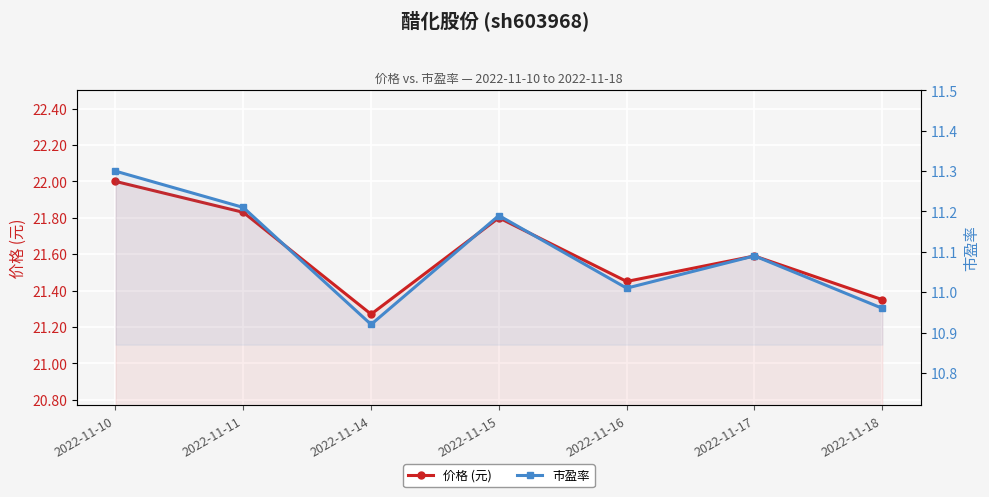

At which category does 市盈率 reach its first local valley?

2022-11-14